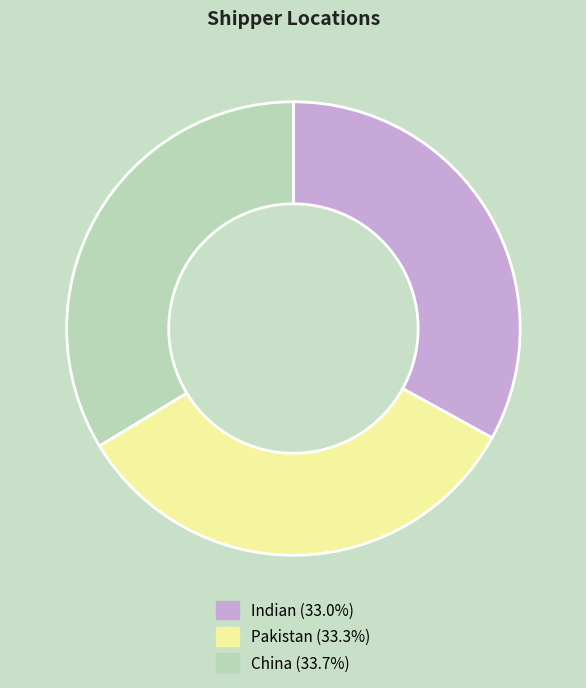

Is Indian the majority of the pie?

No